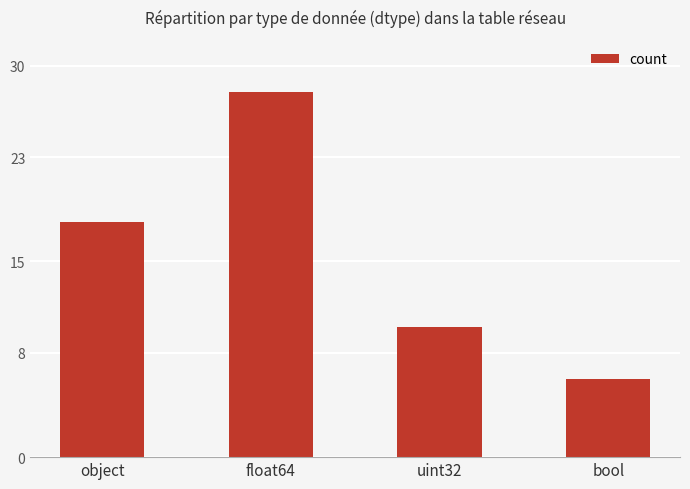

What is the label of the 2nd bar from the left?

float64